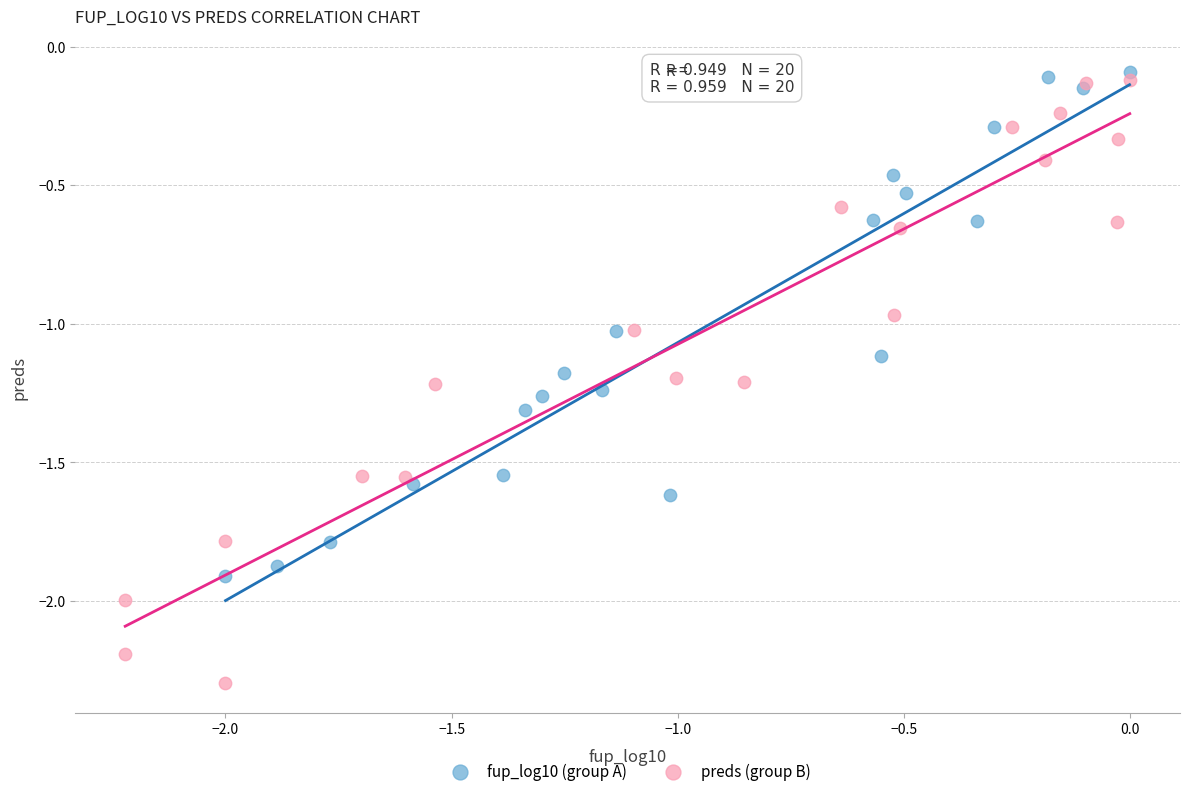

Which series reaches the minimum Y coordinate?

preds (group B)